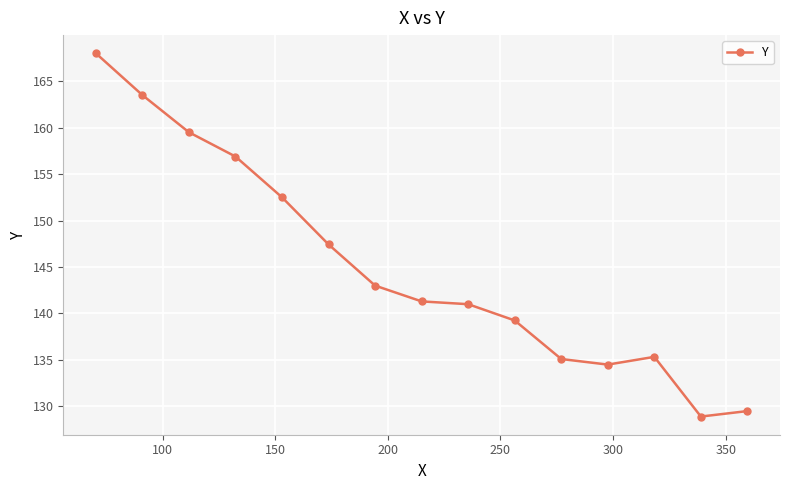

Count the number of data series in this chart.

1